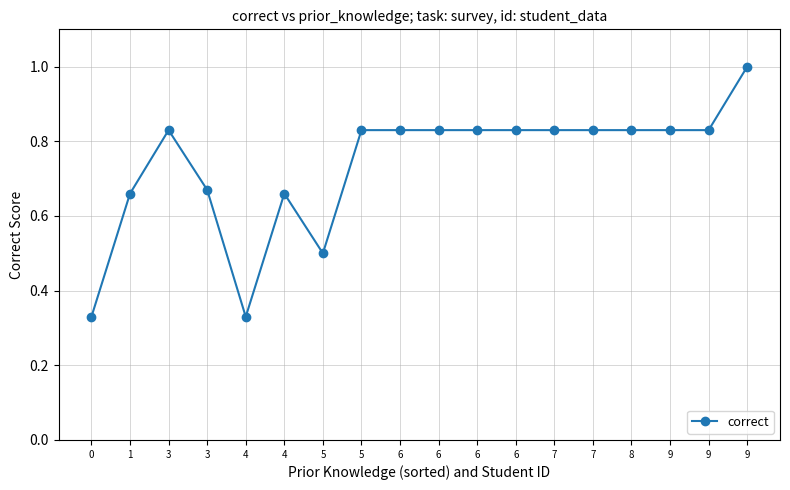

Reading left to right, list all the values displayed in this chart.

0.3	0.7	0.8	0.7	0.3	0.7	0.5	0.8	0.8	0.8	0.8	0.8	0.8	0.8	0.8	0.8	0.8	1.0